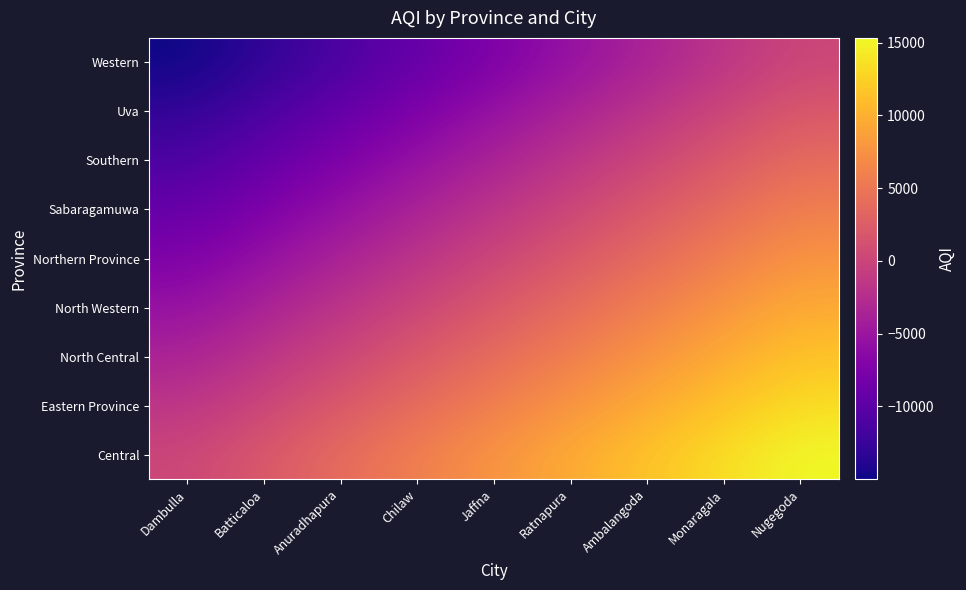

Count the number of categories in the chart.

9